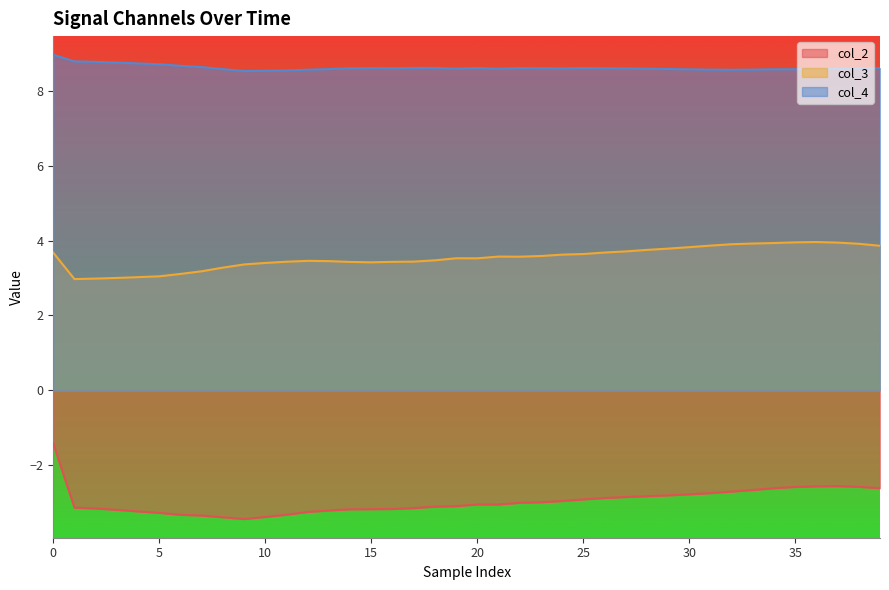

How many interior local peaks does the col_2 series have?

2